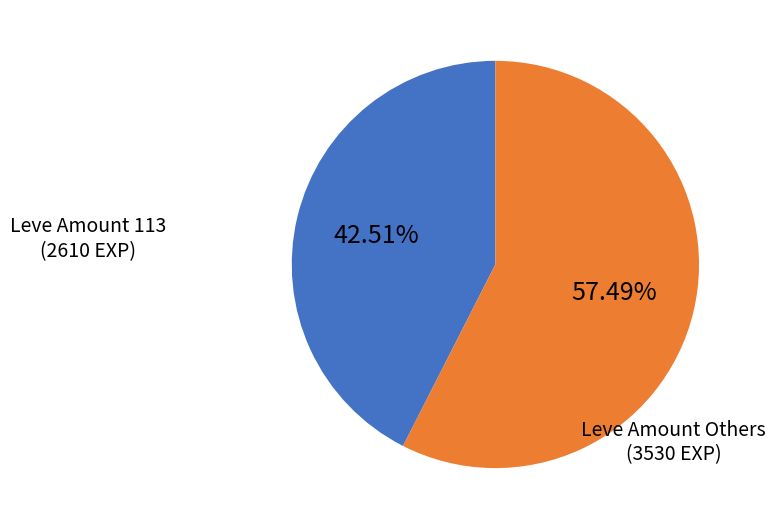

Between Leve Amount 113 and Leve Amount Others, which is larger?

Leve Amount Others